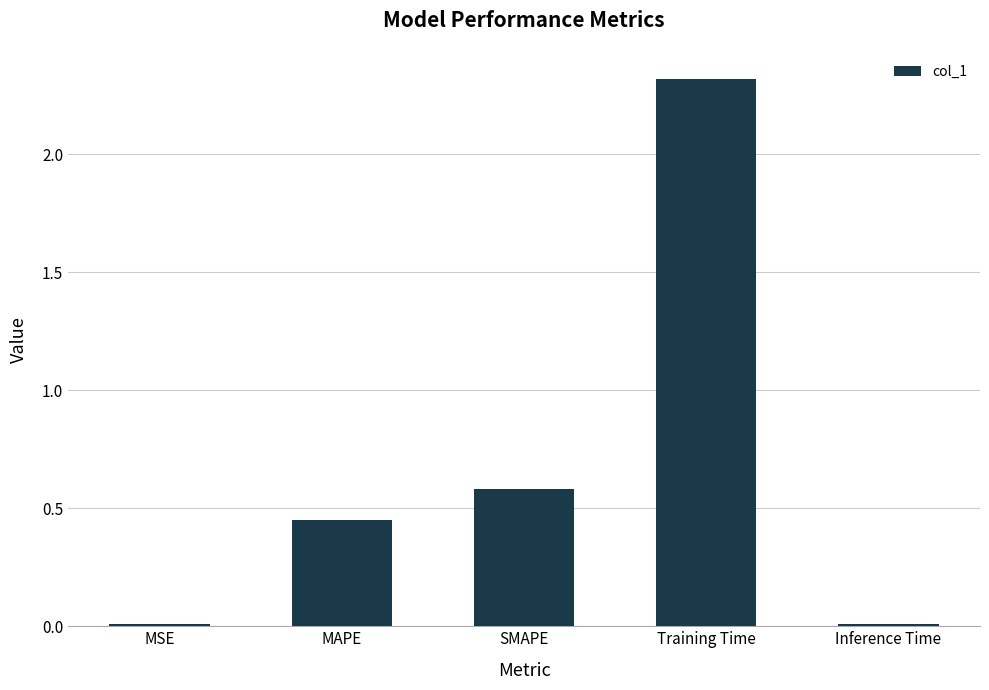

Between Training Time and Inference Time, which is larger?

Training Time